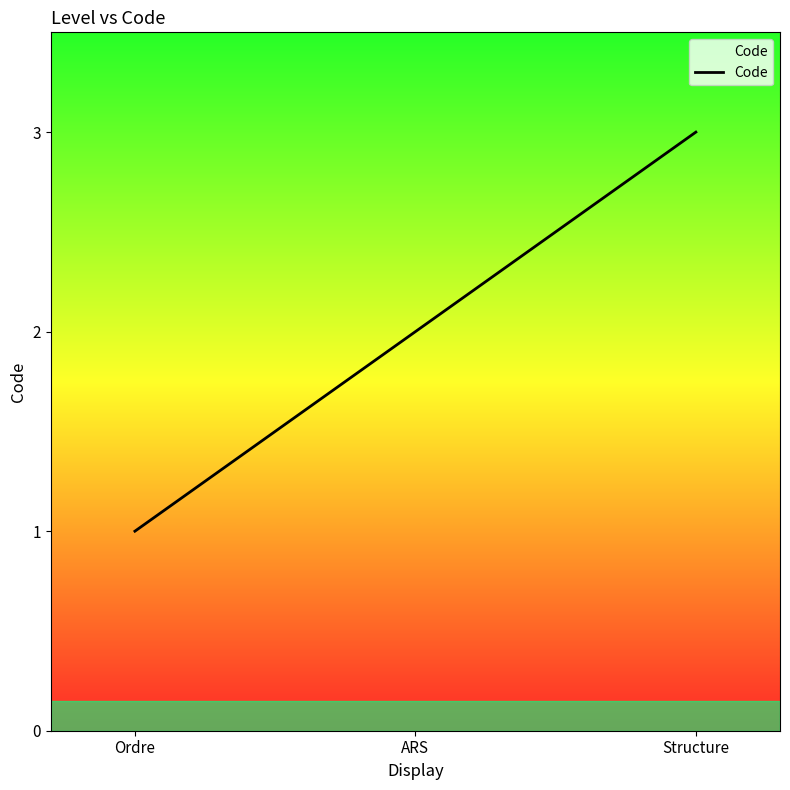

What position from the left is Structure?

3